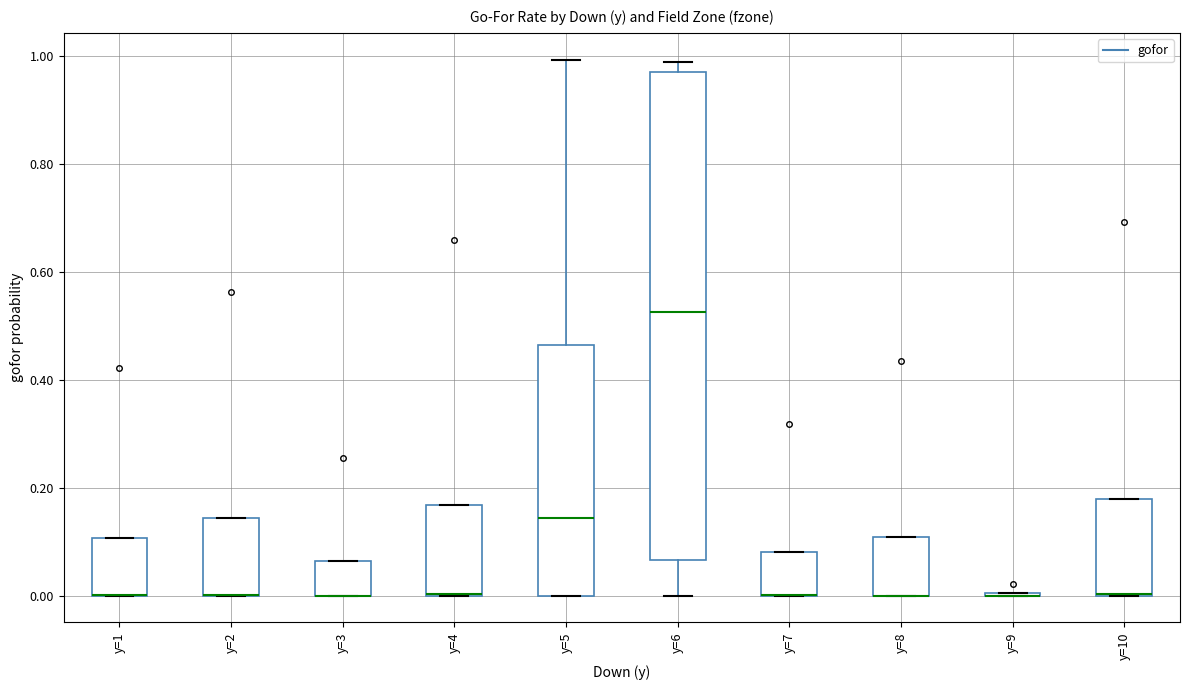

Where is the upper edge of the box for y=1 on the y-axis? The values are not printed on the chart, so give them approximately, as read against the axis.

0.10